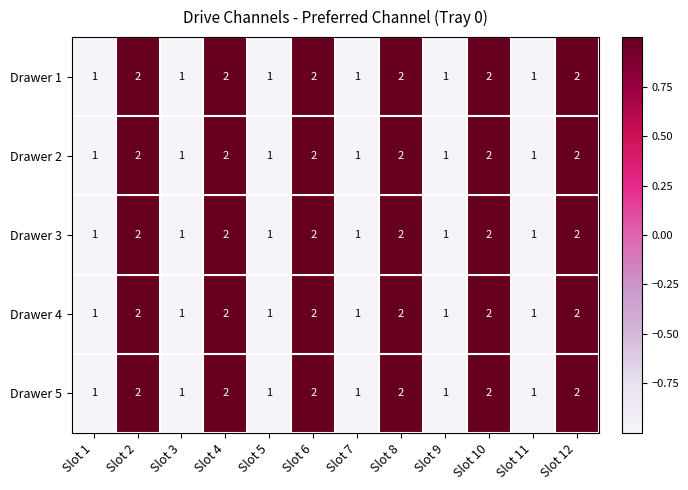

What is the sum of the Drawer 2 values at Slot 9 and Slot 2?

3